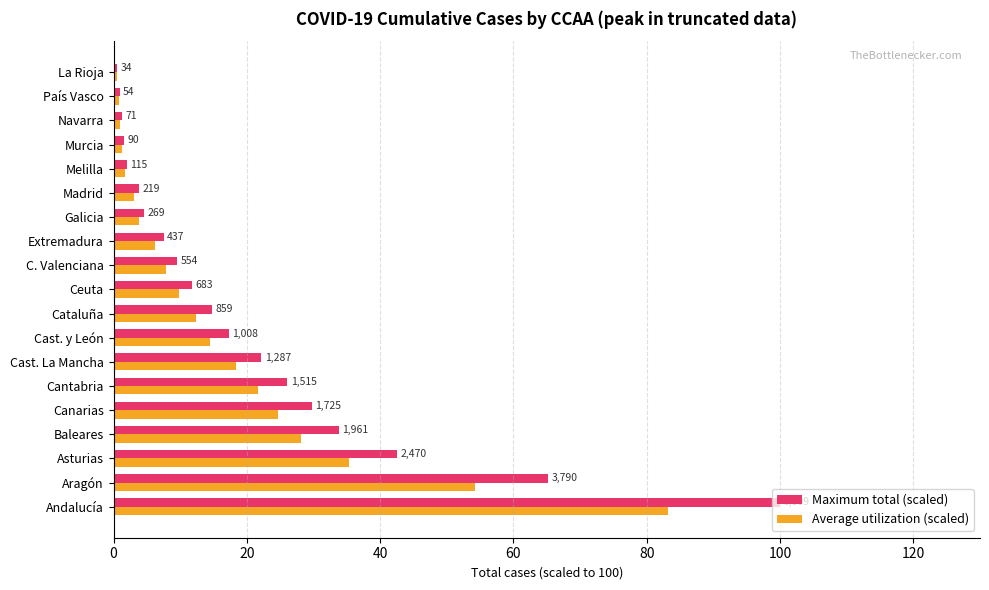

What are all the series names shown in the legend?

Maximum total (scaled), Average utilization (scaled)